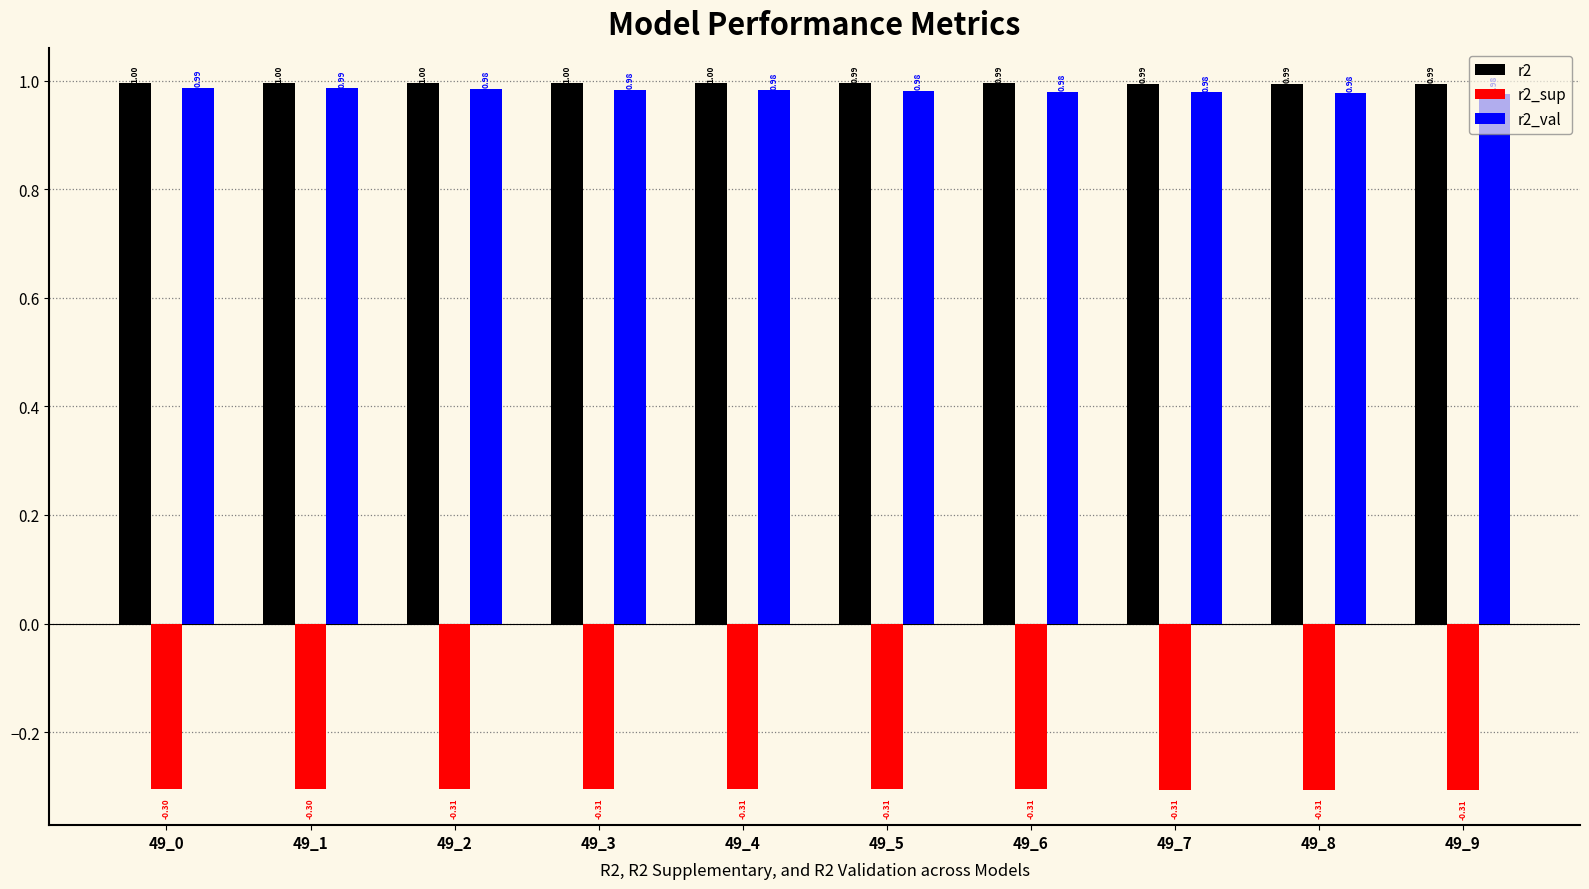

True or false: r2_val has a value of 0.6 at 49_0.

False